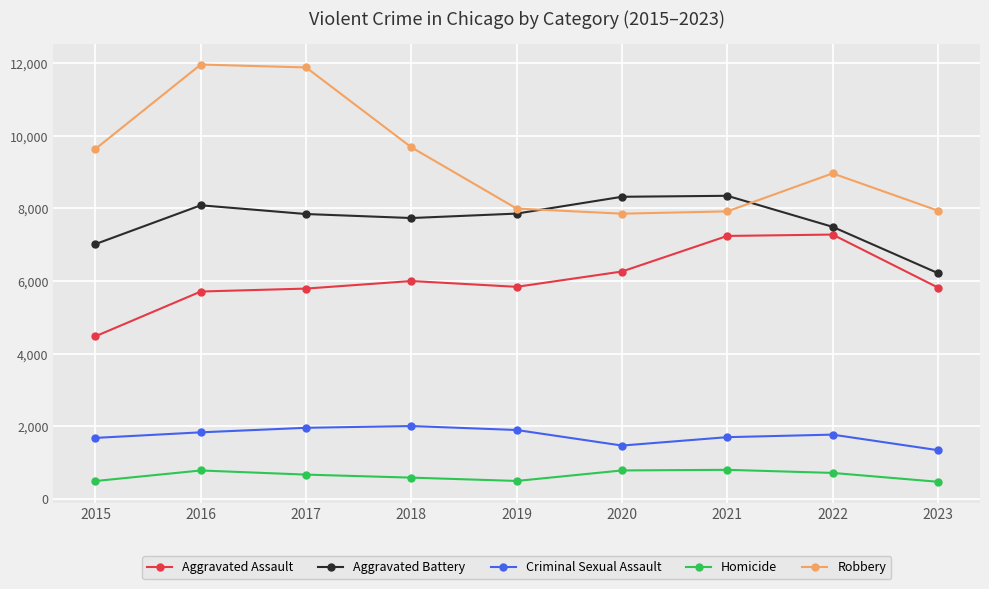

What is the difference between the maximum and second lowest values in the Criminal Sexual Assault series?

537